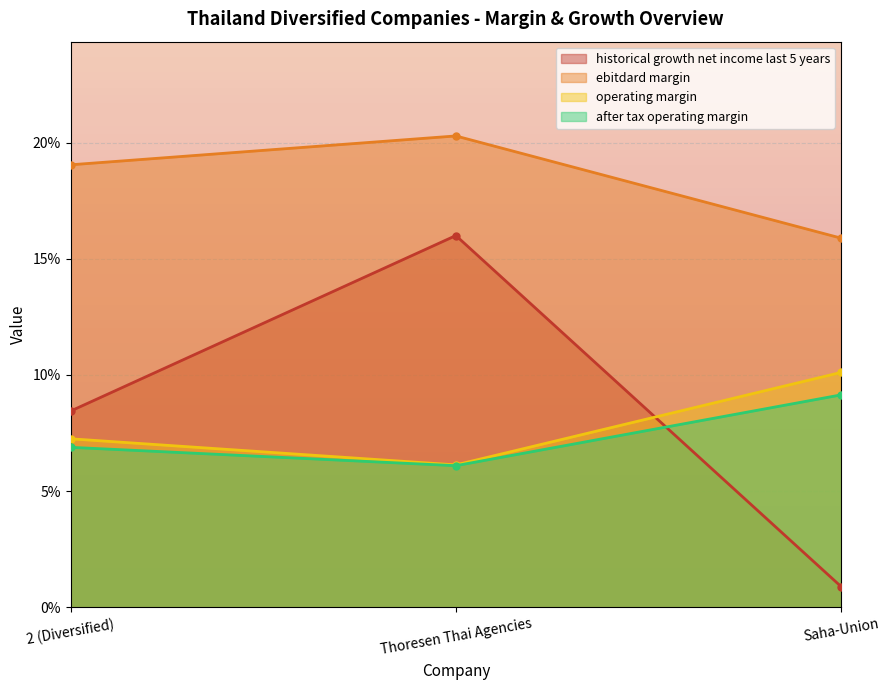

What are all the series names shown in the legend?

historical growth net income last 5 years, ebitdard margin, operating margin, after tax operating margin